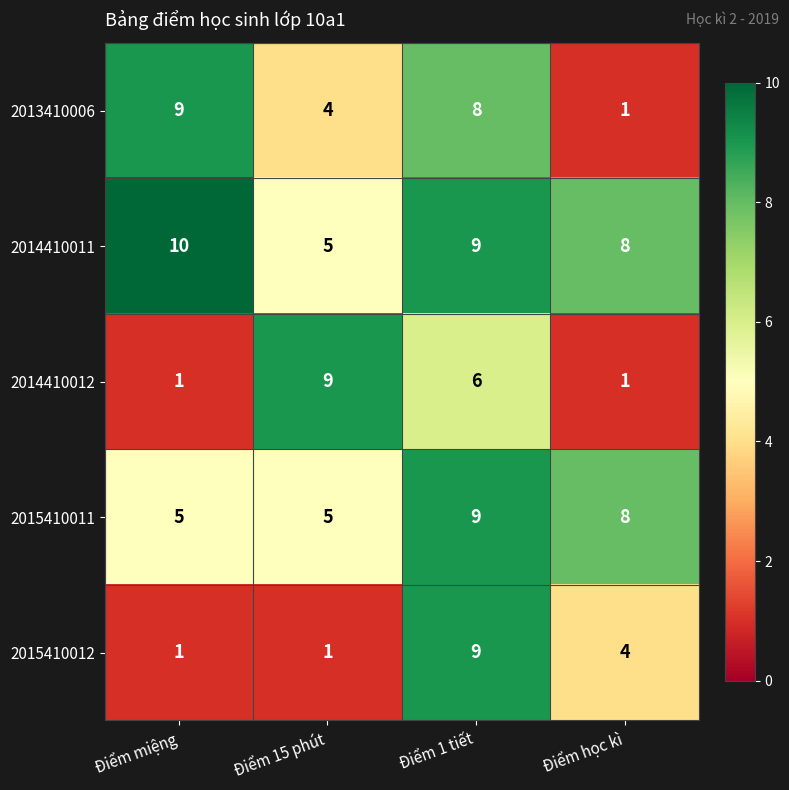

List the labels in order of 2014410011 value, smallest first.

Điểm 15 phút, Điểm học kì, Điểm 1 tiết, Điểm miệng